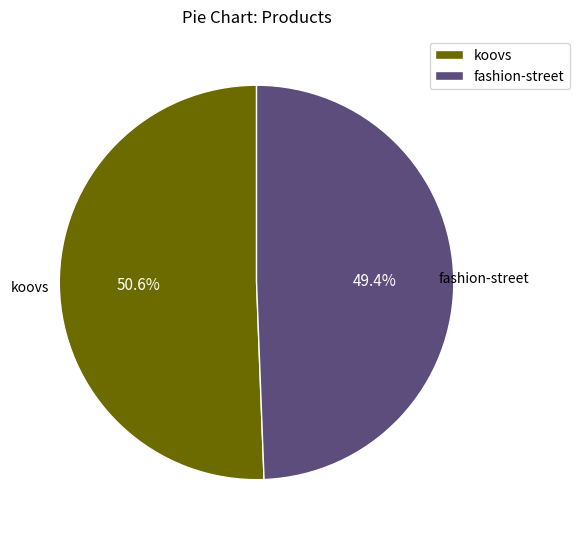

Rank the categories by value from highest to lowest.

koovs, fashion-street